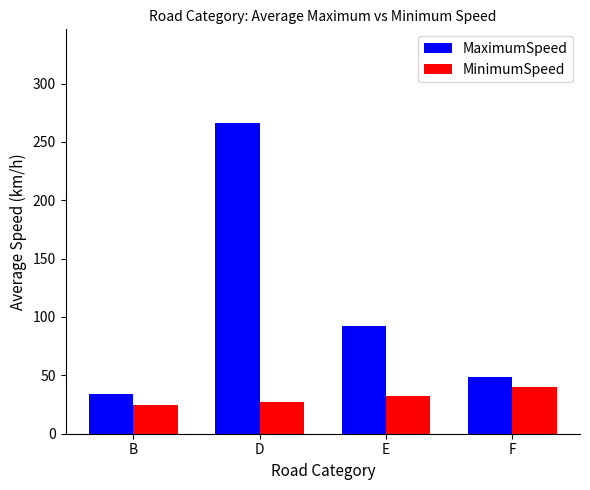

What is the spread (max minus min) of values at E?

60.1